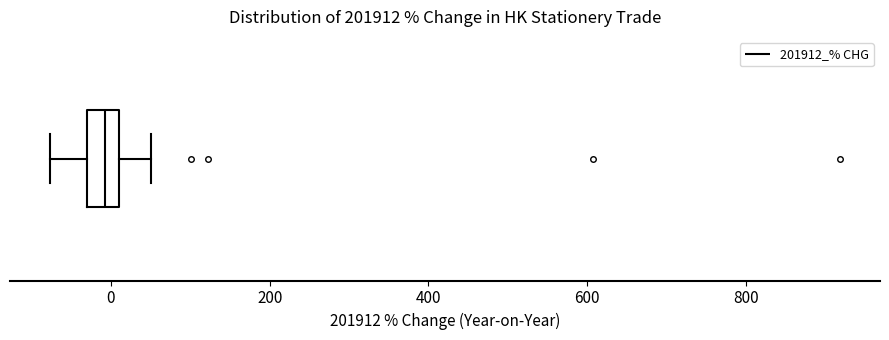

Read this box plot against the x-axis: the position of the median line, the range covered by the box, and the ends of both whiskers. The values are not printed on the chart, so give them approximately, as read against the axis.

median 0, box -40 to 20, whiskers -80 to 60